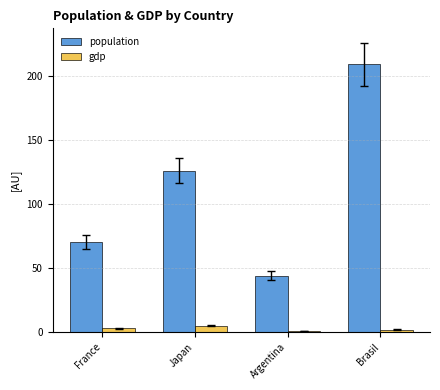

What is the difference between the gdp values at Brasil and France?

0.9